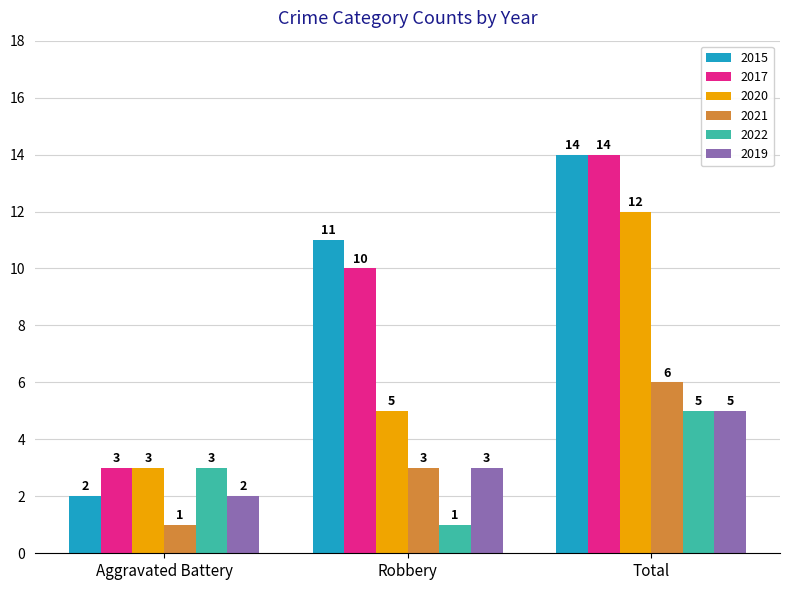

Which category has the lowest value in the 2019 series?

Aggravated Battery